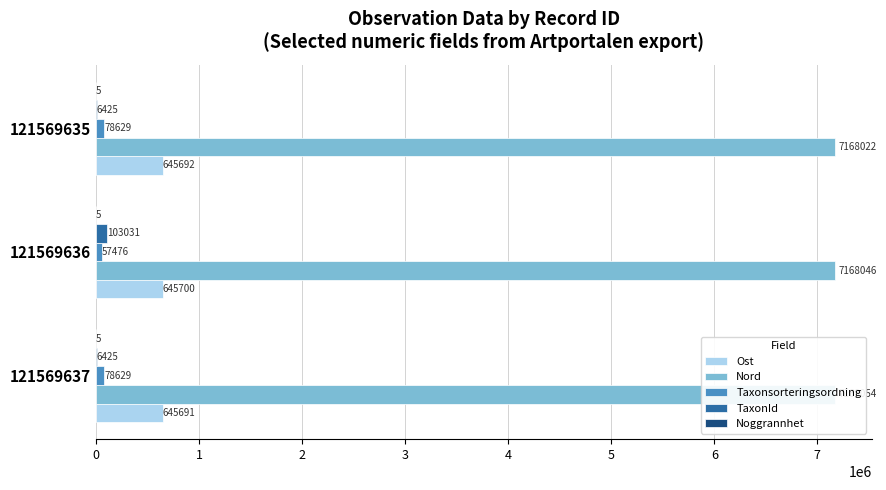

Which series has the largest total across all categories?

Nord